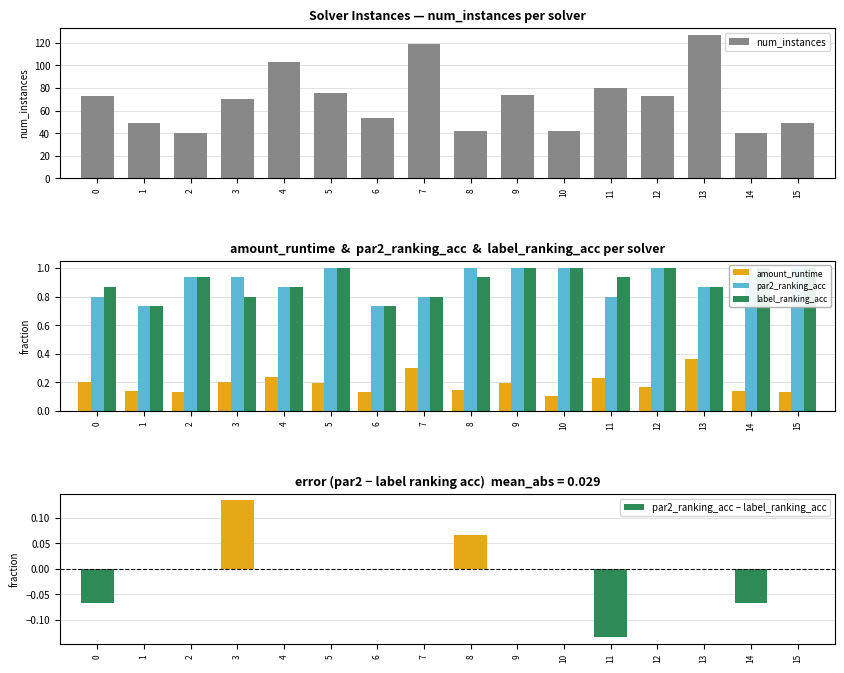

How many par2_ranking_acc values are between 0 and 1?

16